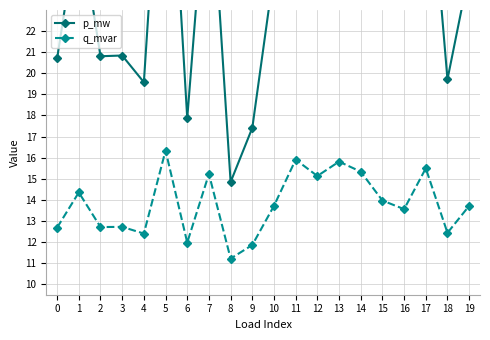

The q_mvar series shows 12.7 at 0. True or false?

True